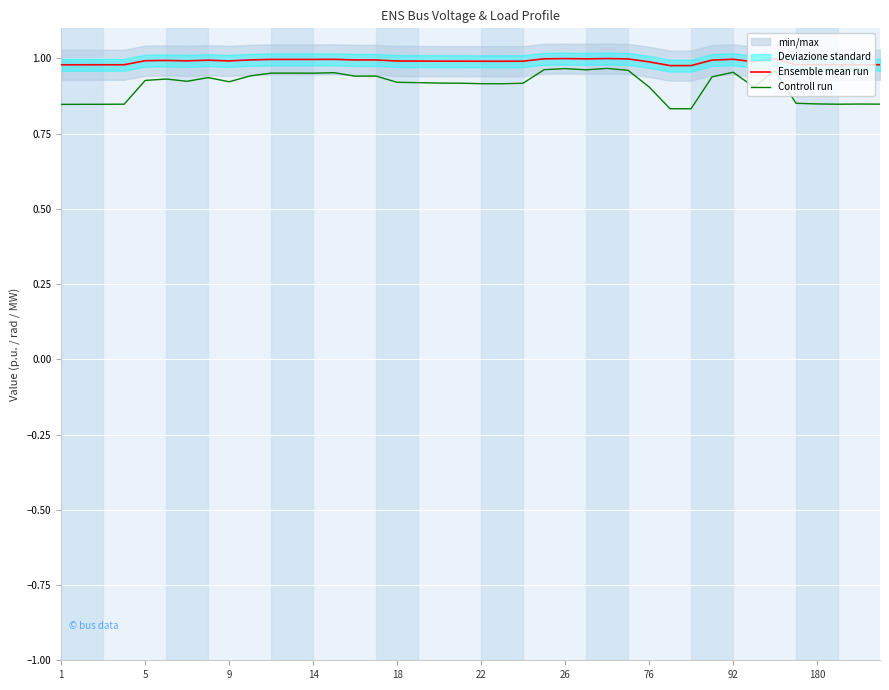

Which series has the largest total across all categories?

Ensemble mean run